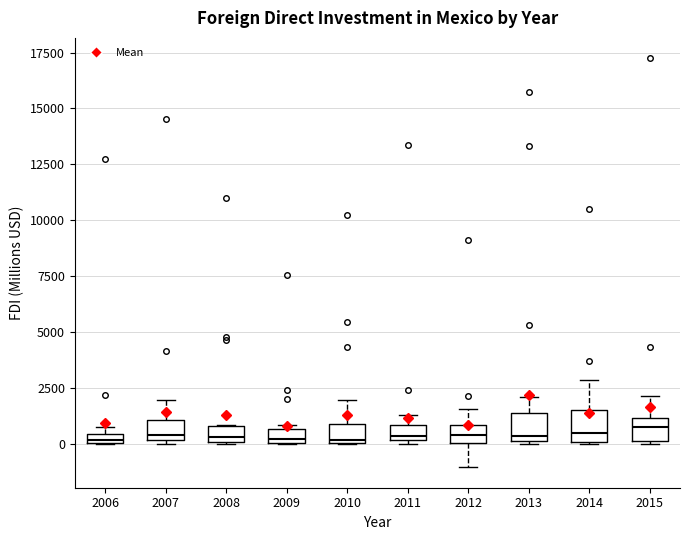

Where is the lower edge of the box at x = 2006 on the y-axis? The values are not printed on the chart, so give them approximately, as read against the axis.

0